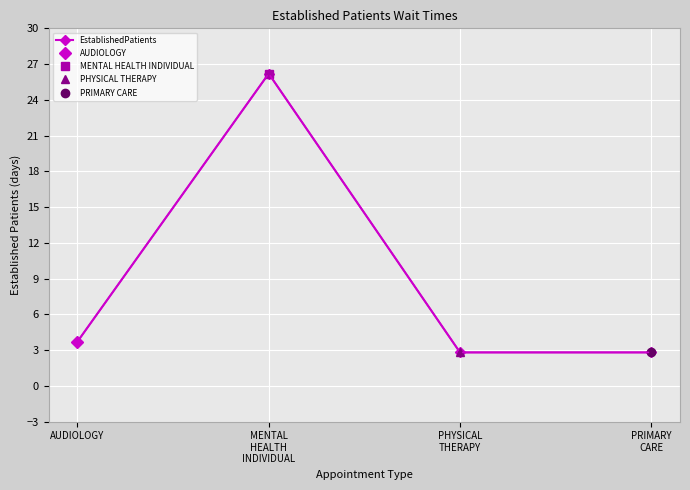

Read the value at PHYSICAL
THERAPY.

2.8